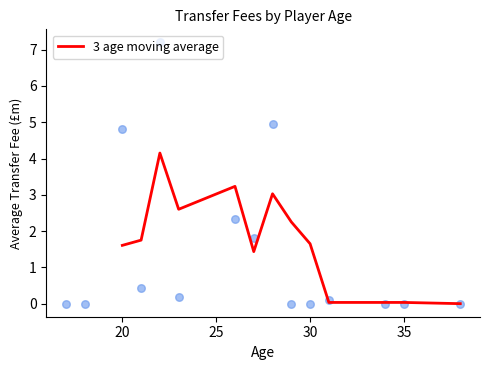

The 3 age moving average series shows 1.6 at 20. True or false?

True